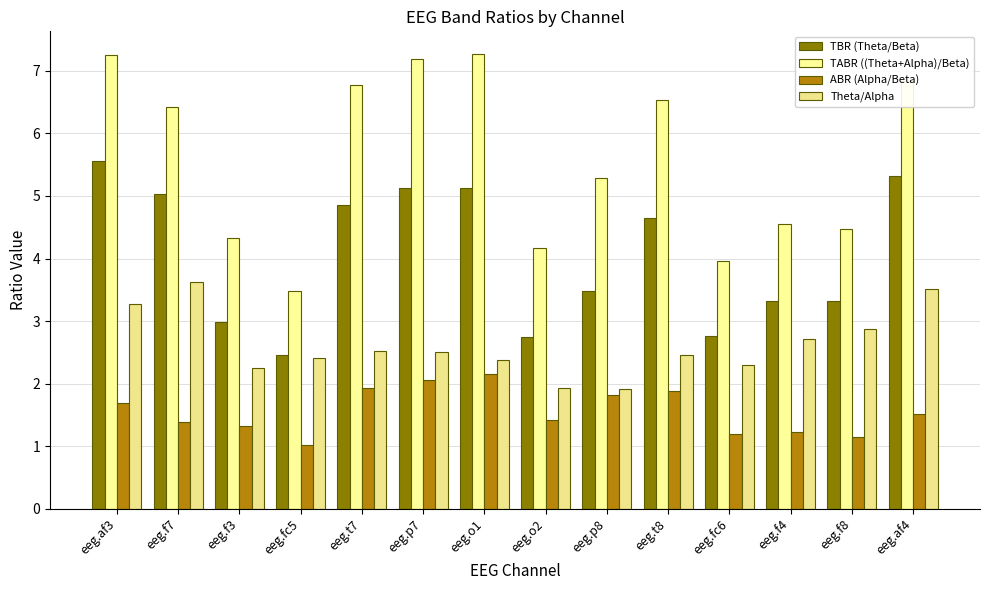

What is the minimum value for ABR (Alpha/Beta)?

1.0